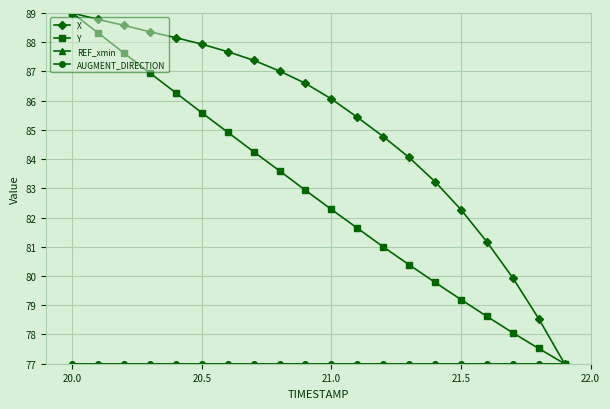

What is the maximum value shown in the chart?

89.0